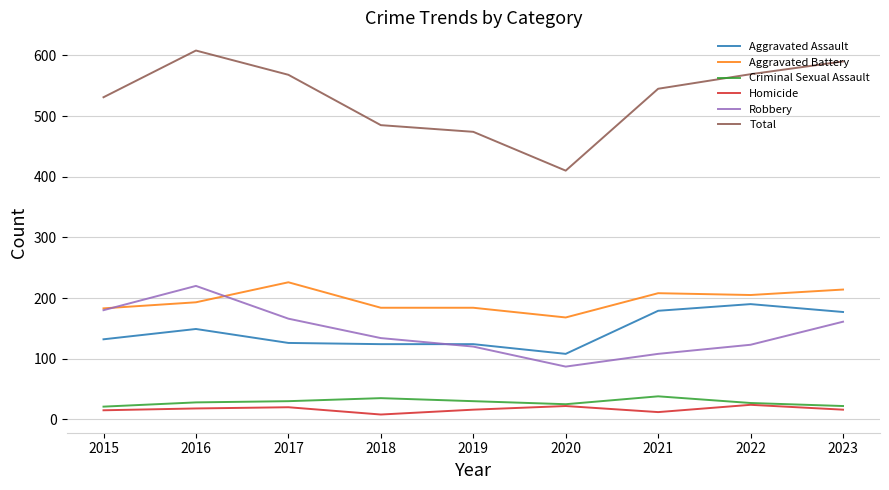

What is the sum of the Aggravated Battery values at 2016 and 2020?

361